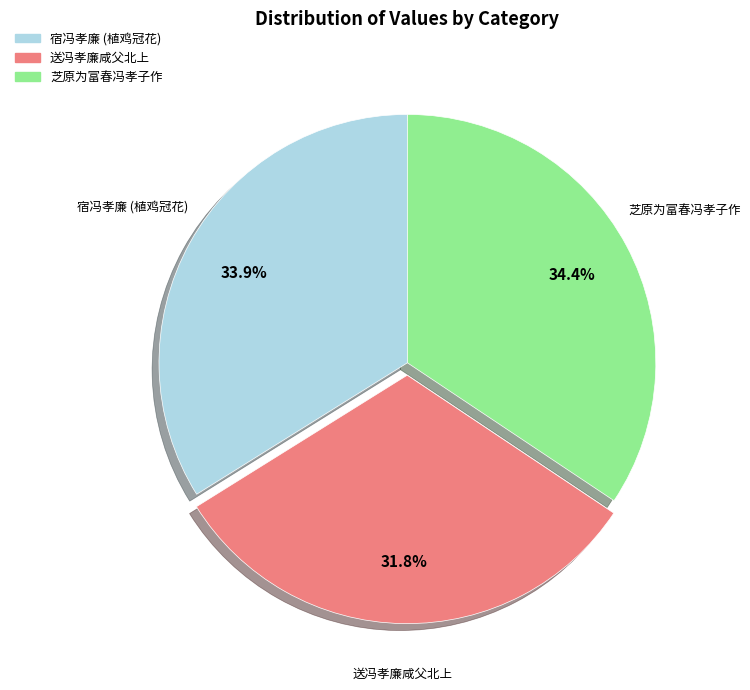

What is the smallest slice in the pie chart?

送冯孝廉咸父北上